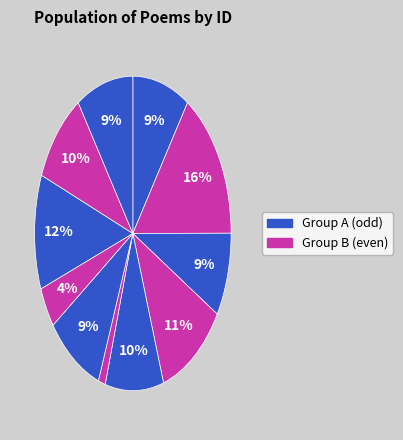

How many slices are in this pie chart?

11